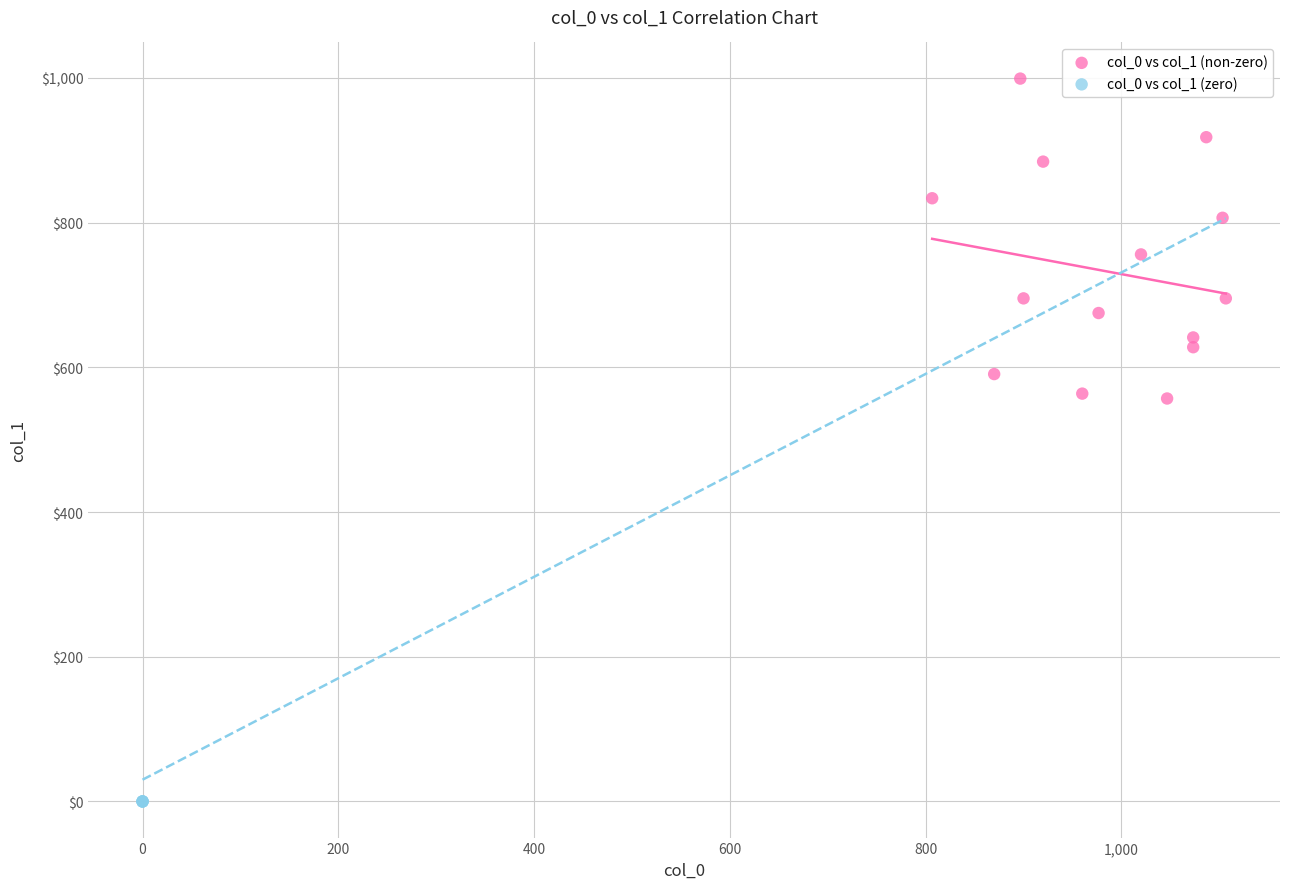

Which series reaches the maximum Y coordinate?

col_0 vs col_1 (non-zero)